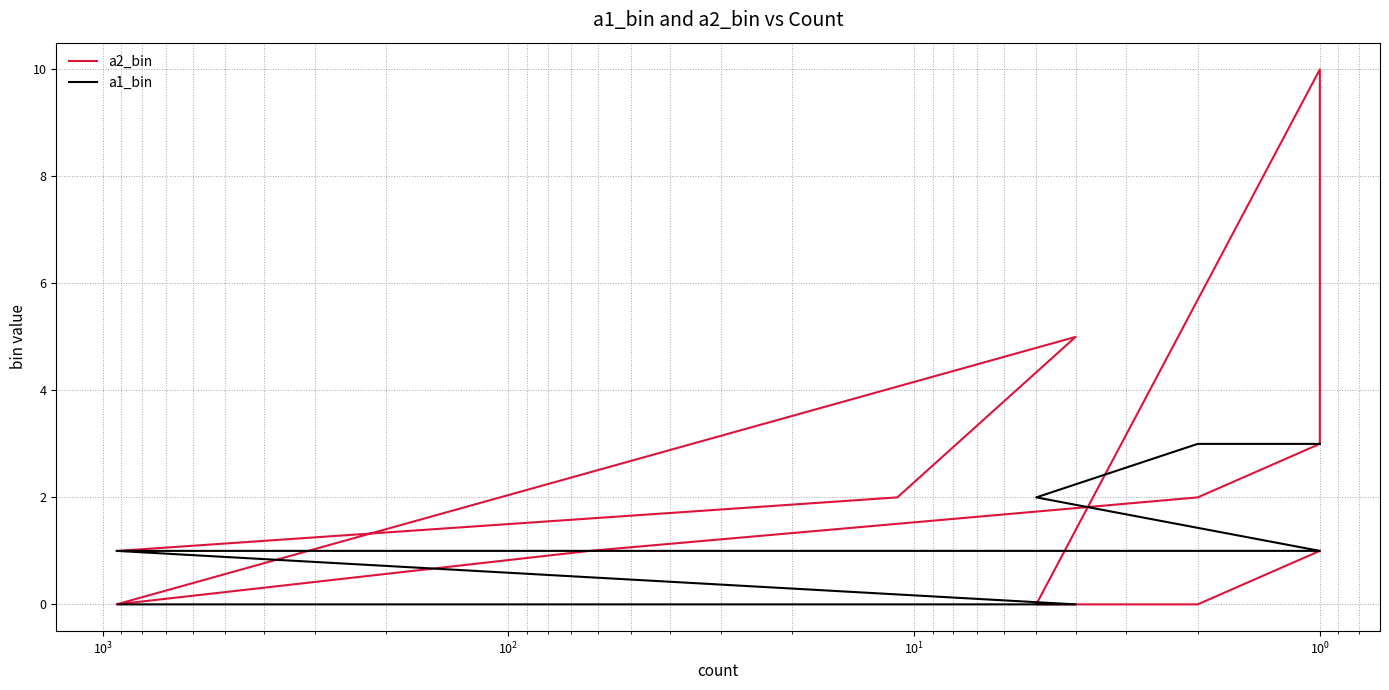

Reading left to right, list all the values displayed in this chart.

a2_bin: 1	2	5	0	1	2	3	10	0	0	1
a1_bin: 0	0	0	1	1	1	1	1	2	3	3